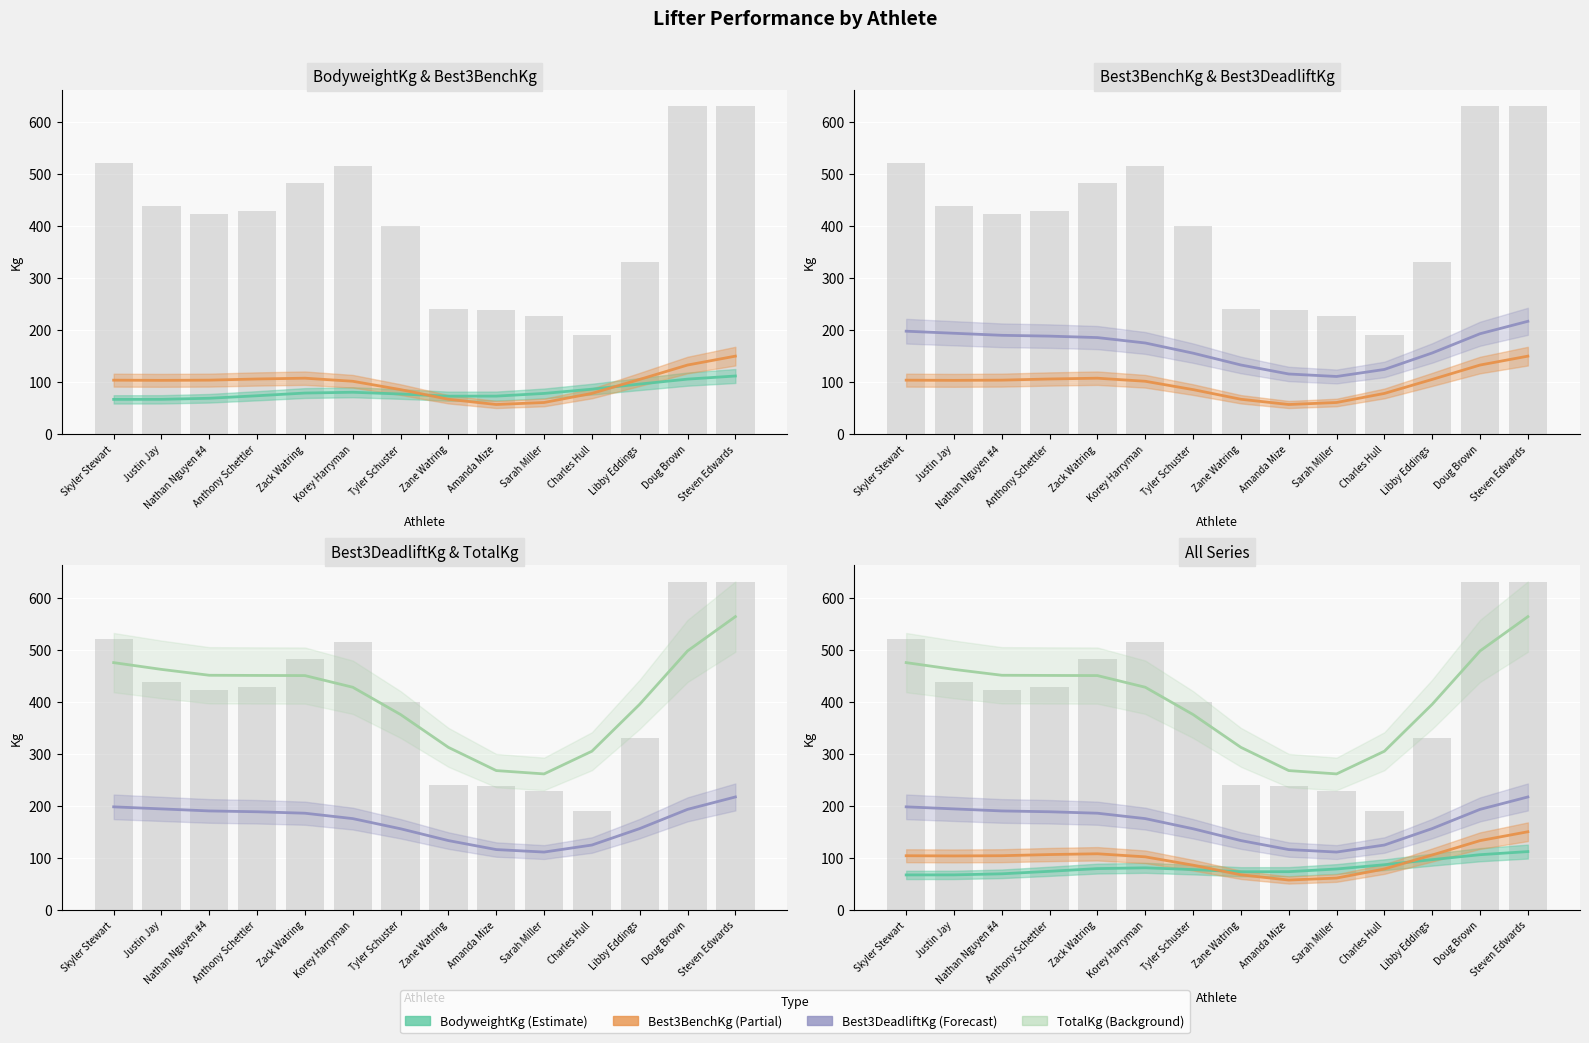

Which series has the largest range (max minus min)?

TotalKg